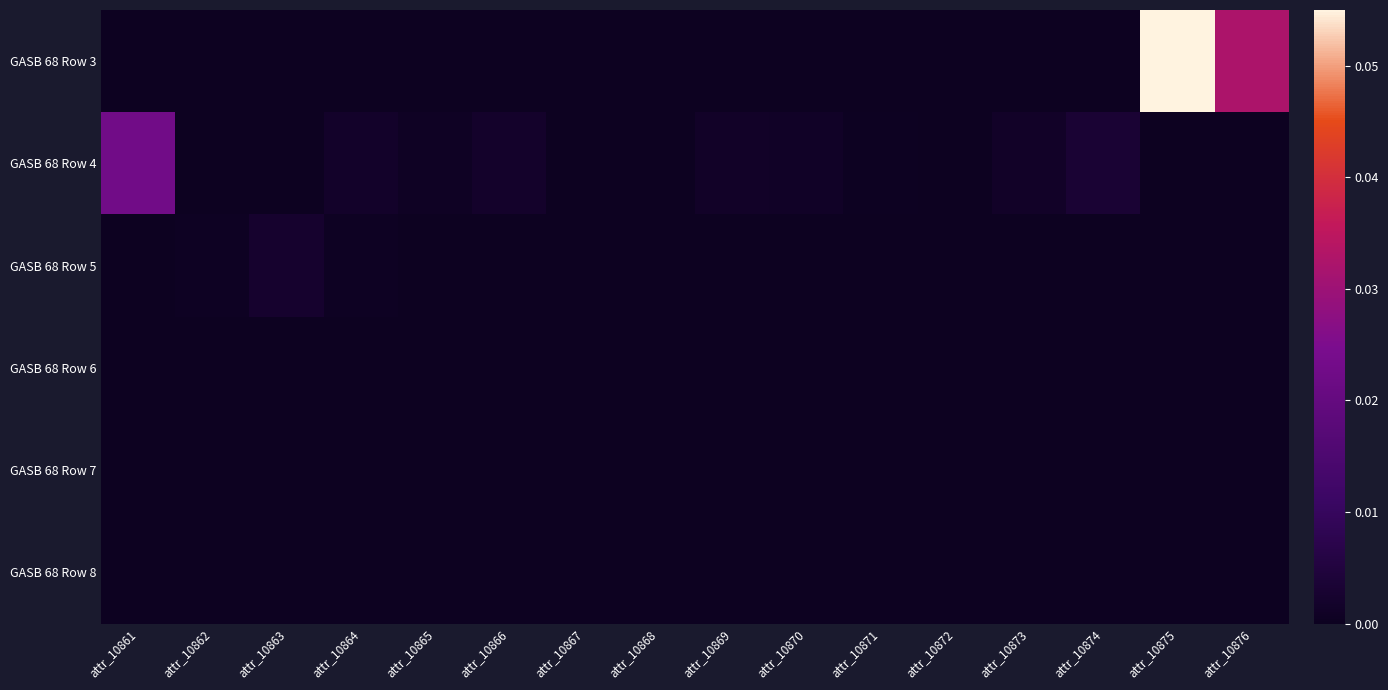

Between attr_10864 and attr_10875, which series saw the biggest shift?

GASB 68 Row 3